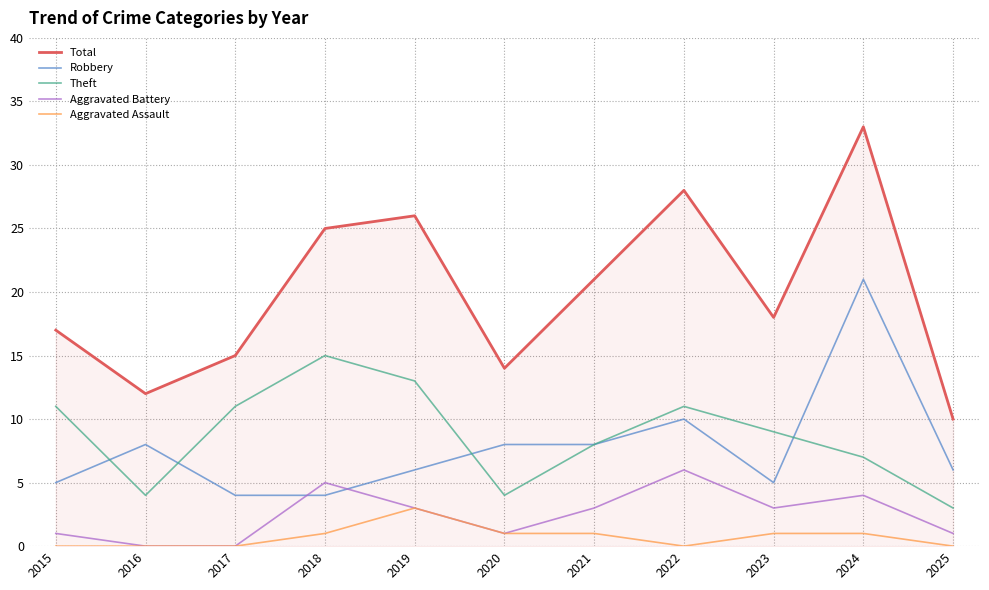

List the labels in order of Total value, smallest first.

2025, 2016, 2020, 2017, 2015, 2023, 2021, 2018, 2019, 2022, 2024